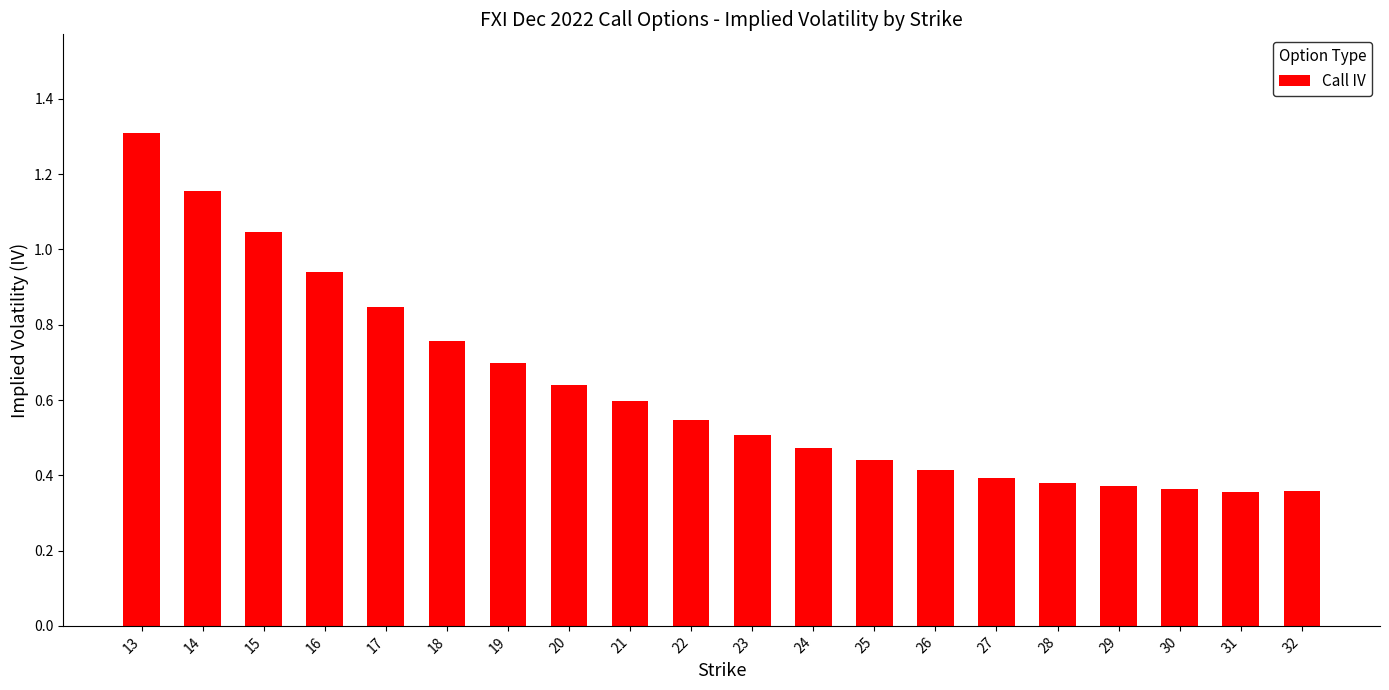

What is the greatest value displayed?

1.3